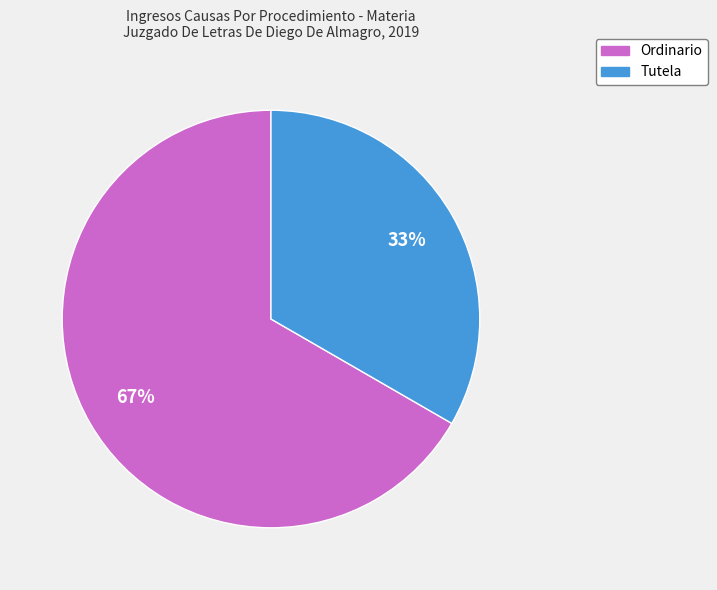

What is the smallest slice in the pie chart?

Tutela